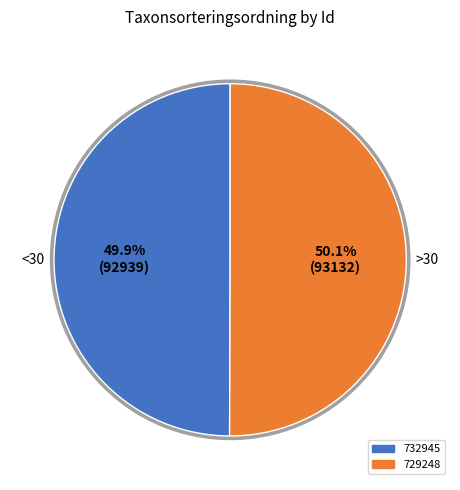

Does any single category account for the majority?

Yes